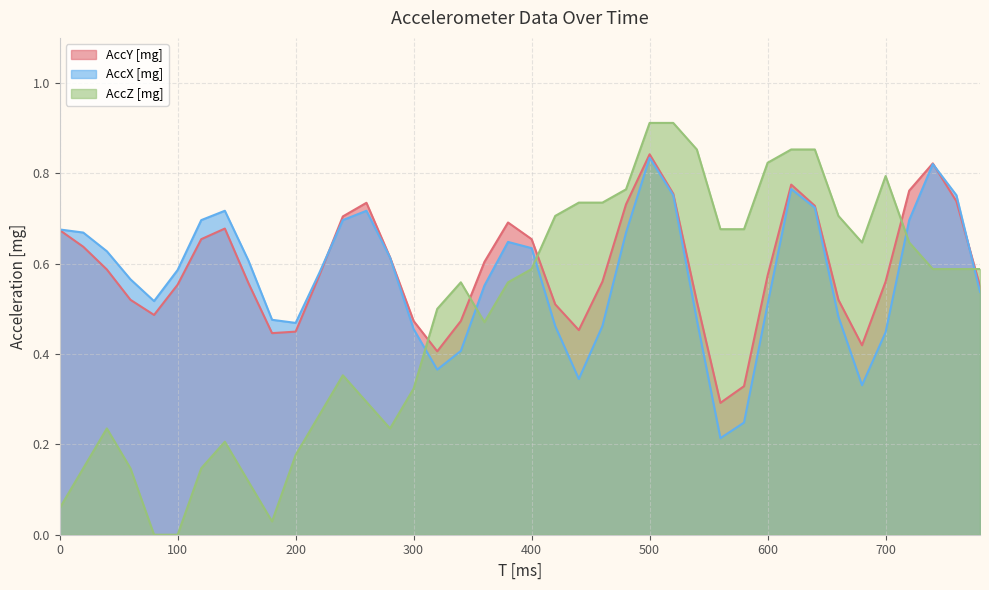

Which series has the largest range (max minus min)?

AccZ [mg]